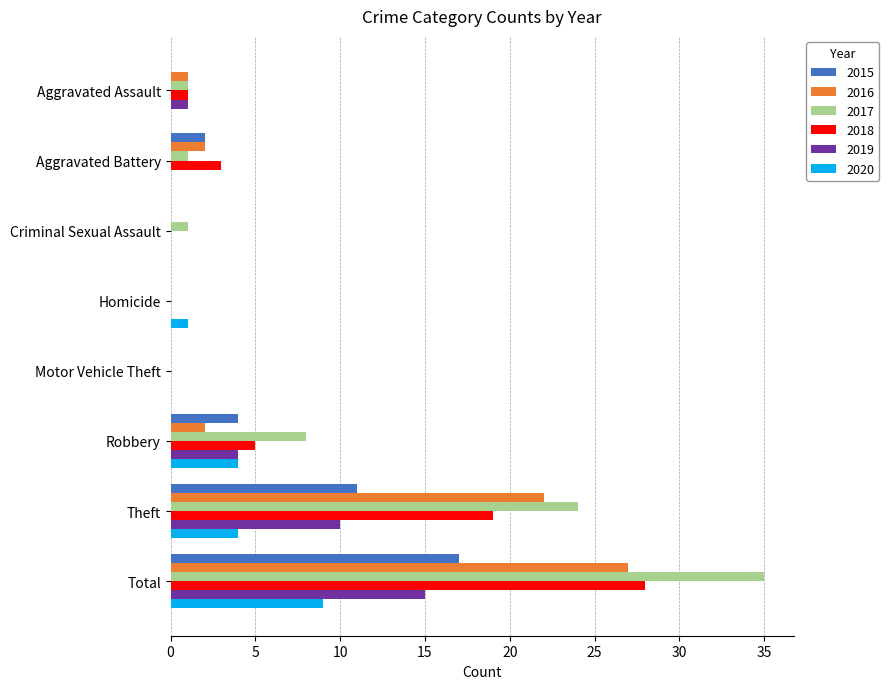

Is the value of 2016 at Criminal Sexual Assault greater than the value of 2018 at Total?

No